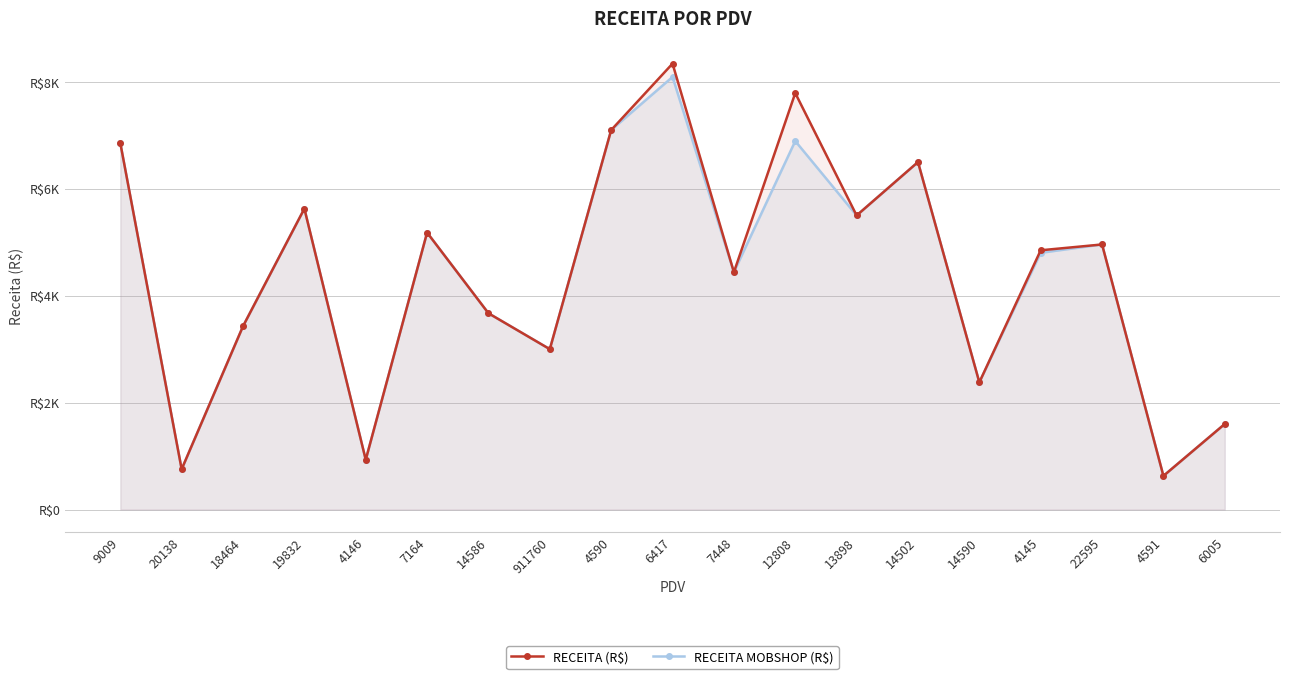

What is the difference between the RECEITA MOBSHOP (R$) values at 9009 and 4591?

6232.0